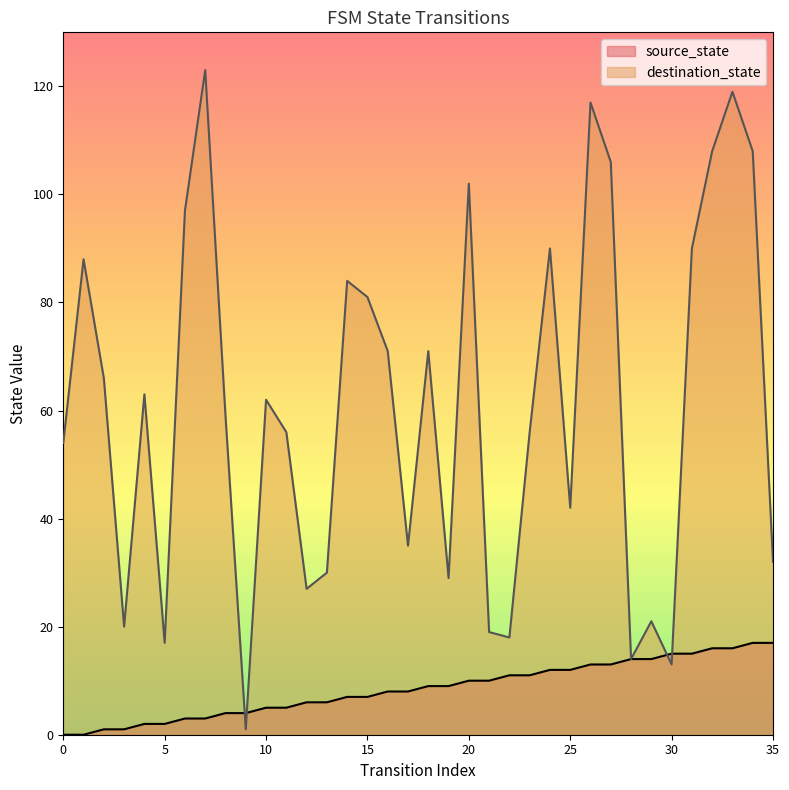

How many lines are shown in the chart?

2